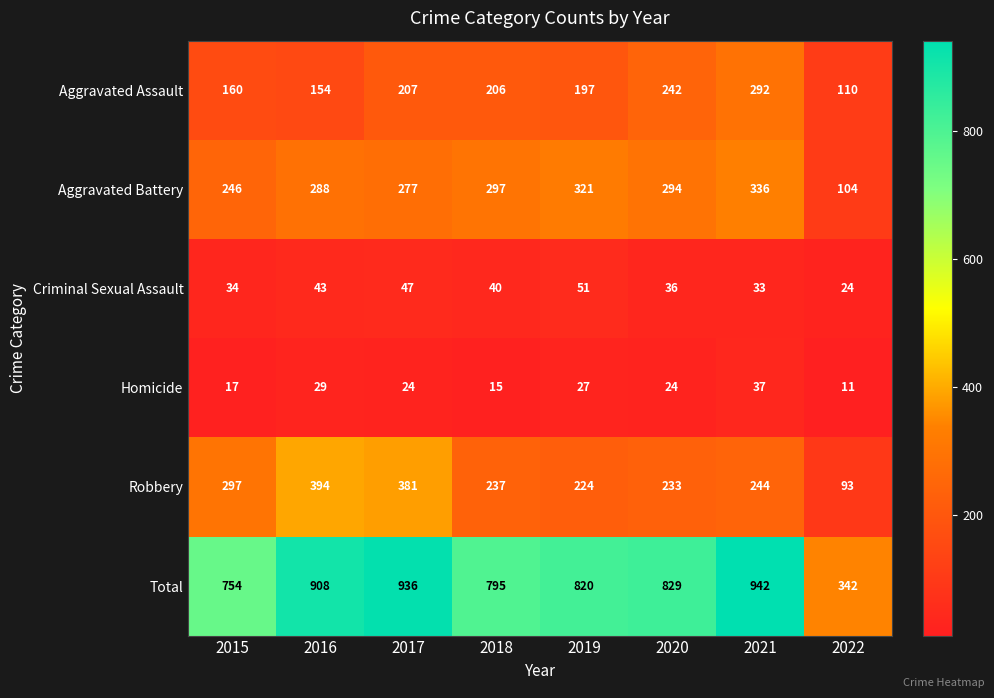

What is the average value of the Aggravated Assault series?

196